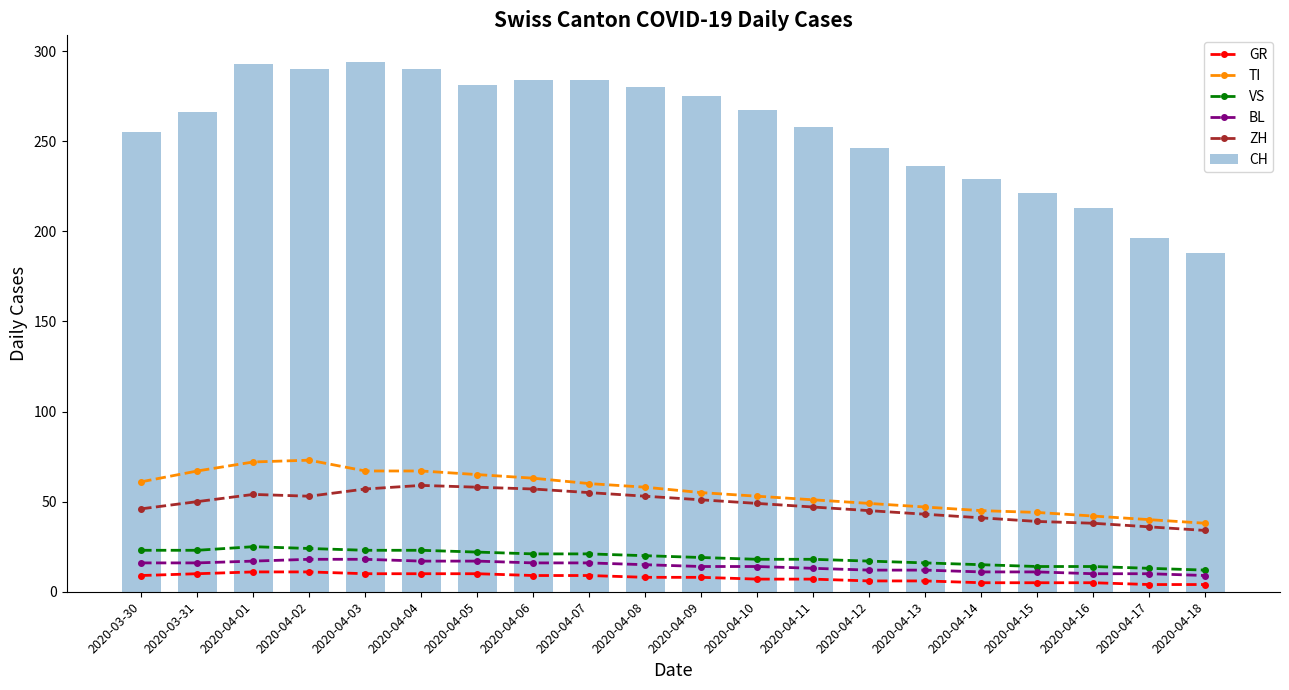

What is the minimum value shown in the chart?

4